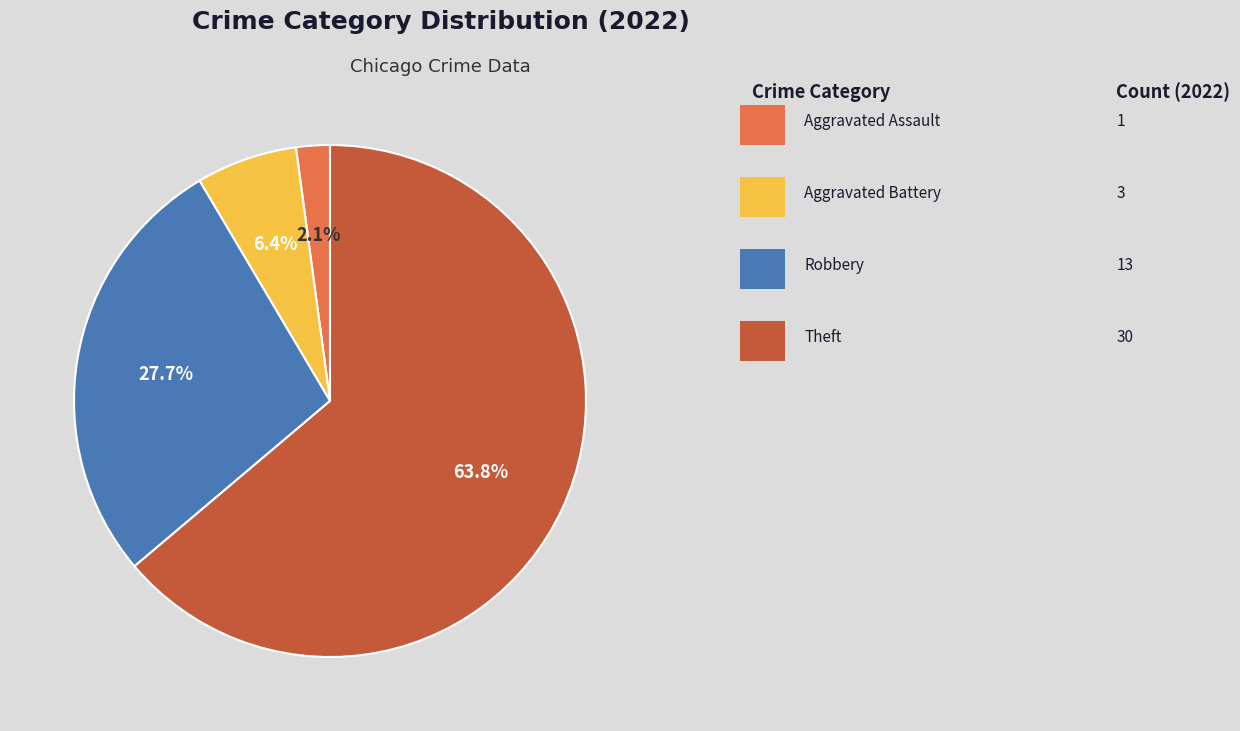

Is there any slice that represents more than half of the pie?

Yes